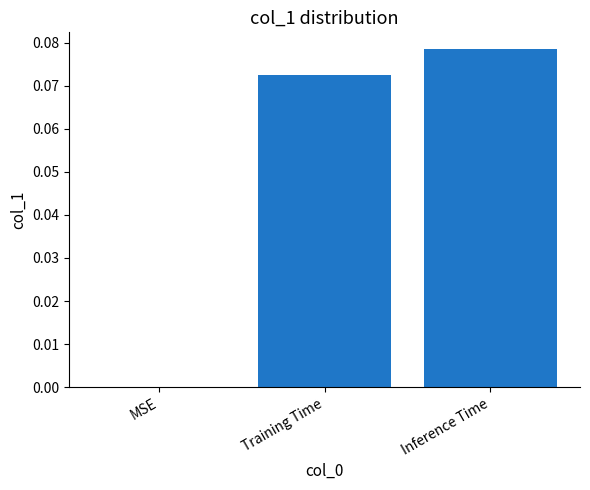

How many series are shown in this chart?

1